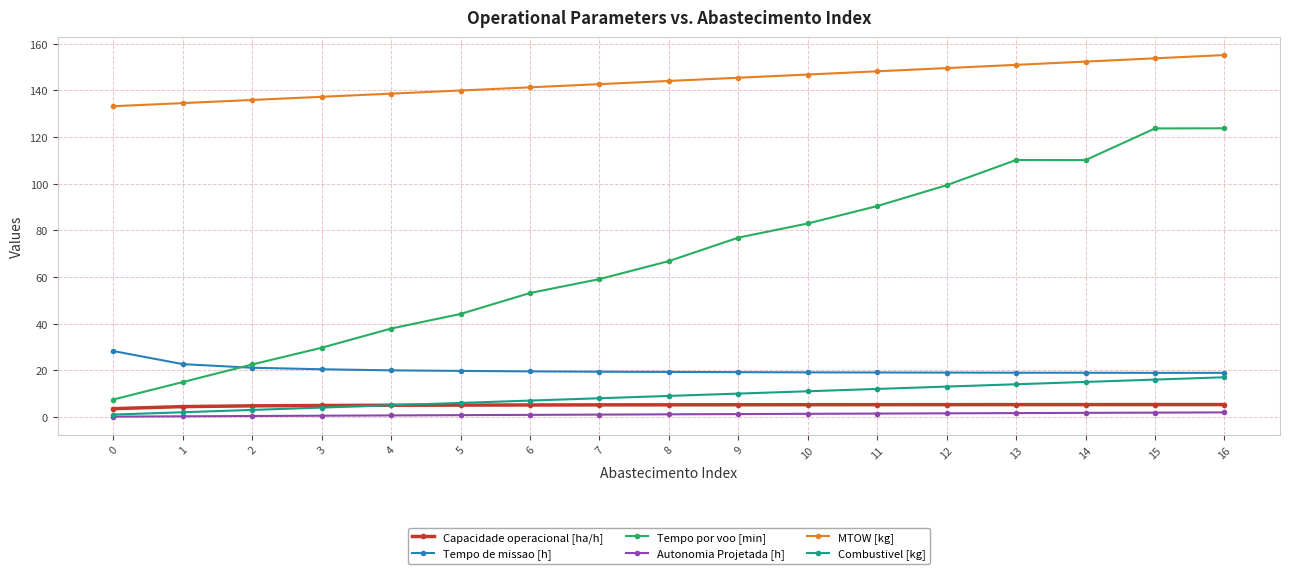

What is the highest value of the Tempo por voo [min] series?

123.8